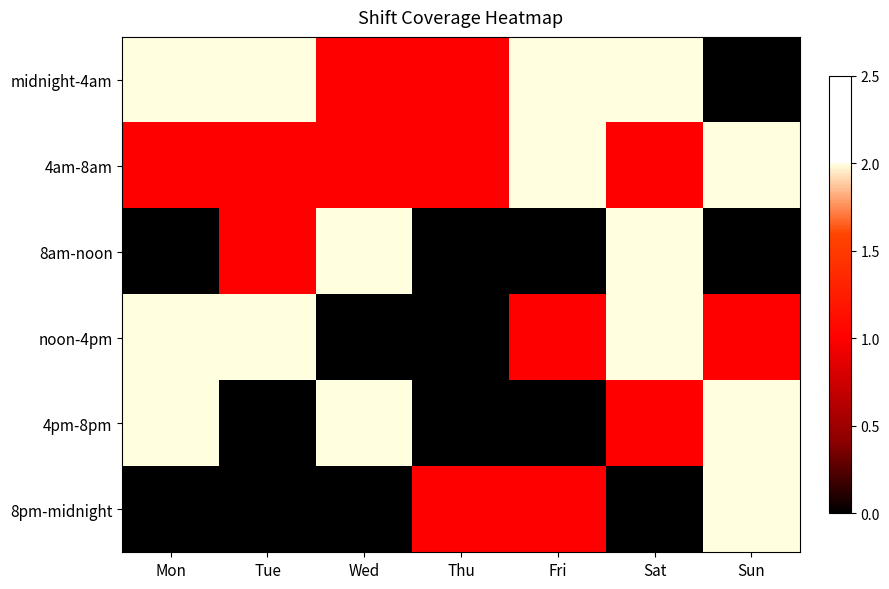

Reading left to right, extract all data points from this chart.

midnight-4am: Mon=2	Tue=2	Wed=1	Thu=1	Fri=2	Sat=2	Sun=0
4am-8am: Mon=1	Tue=1	Wed=1	Thu=1	Fri=2	Sat=1	Sun=2
8am-noon: Mon=0	Tue=1	Wed=2	Thu=0	Fri=0	Sat=2	Sun=0
noon-4pm: Mon=2	Tue=2	Wed=0	Thu=0	Fri=1	Sat=2	Sun=1
4pm-8pm: Mon=2	Tue=0	Wed=2	Thu=0	Fri=0	Sat=1	Sun=2
8pm-midnight: Mon=0	Tue=0	Wed=0	Thu=1	Fri=1	Sat=0	Sun=2